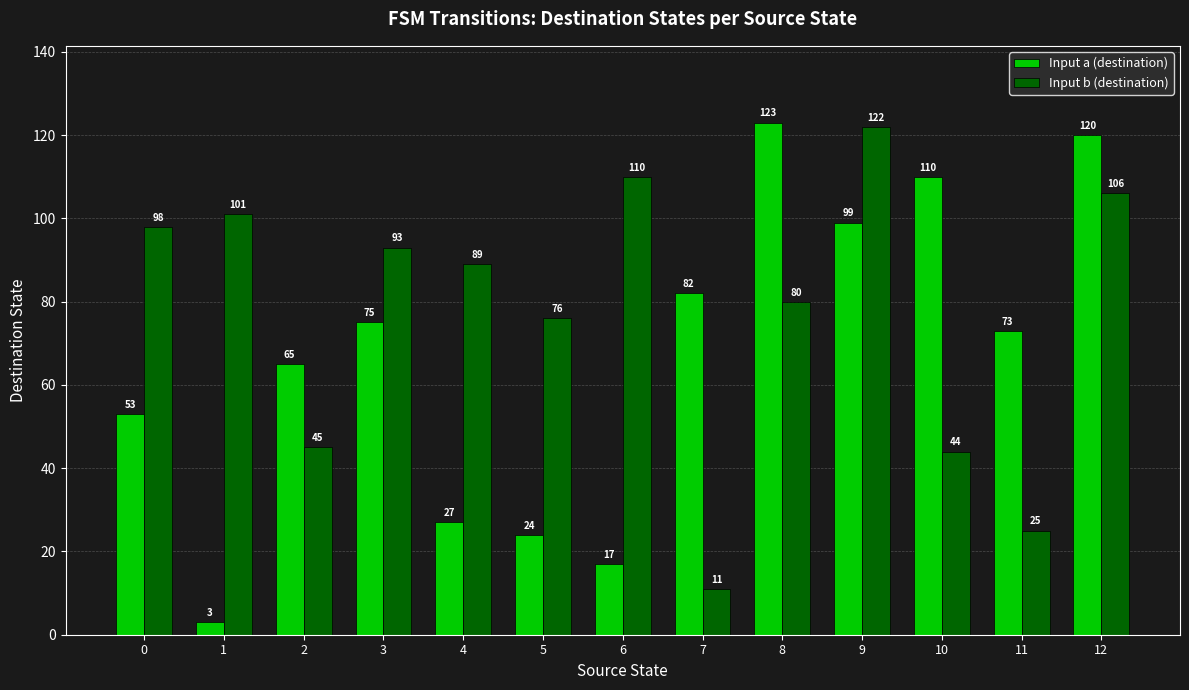

Which series has the widest spread of values?

Input a (destination)